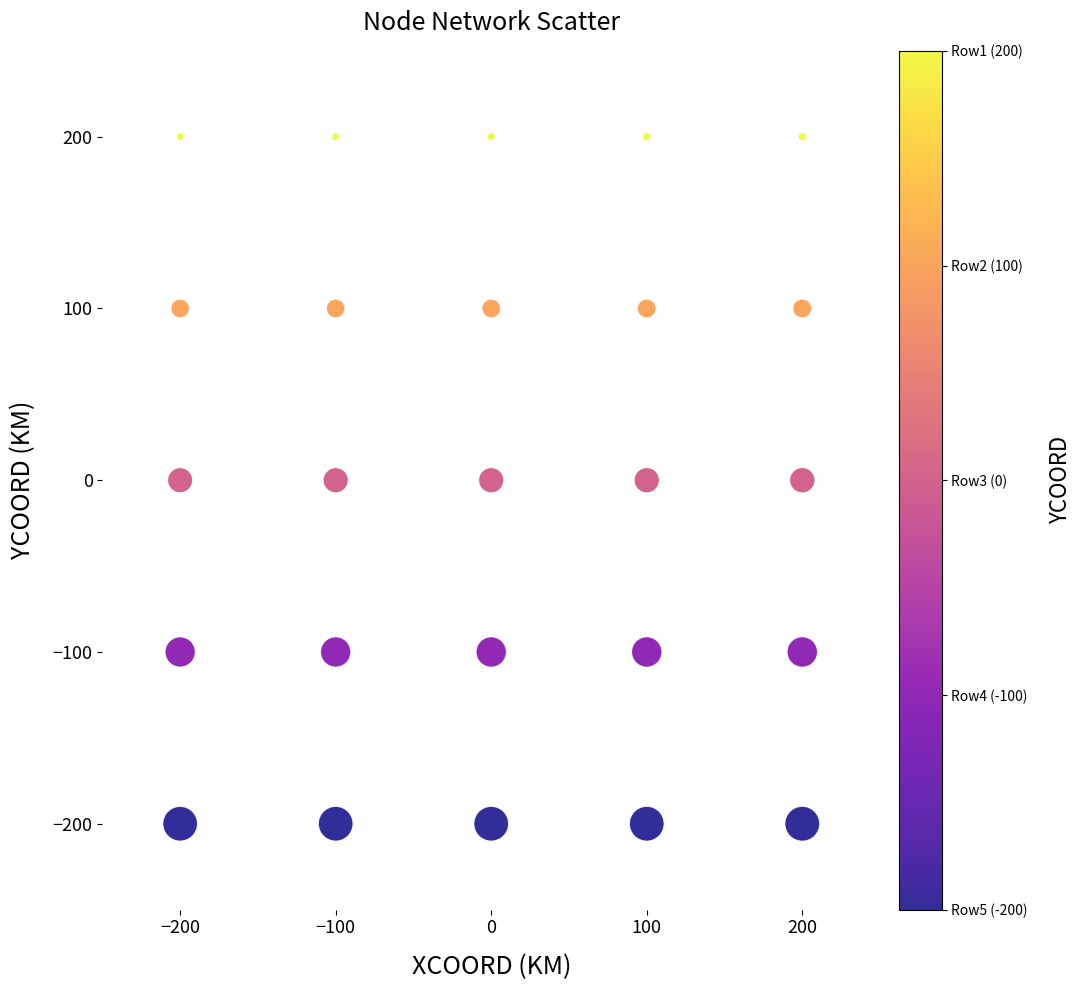

What is the range of X values (max minus min)?

400